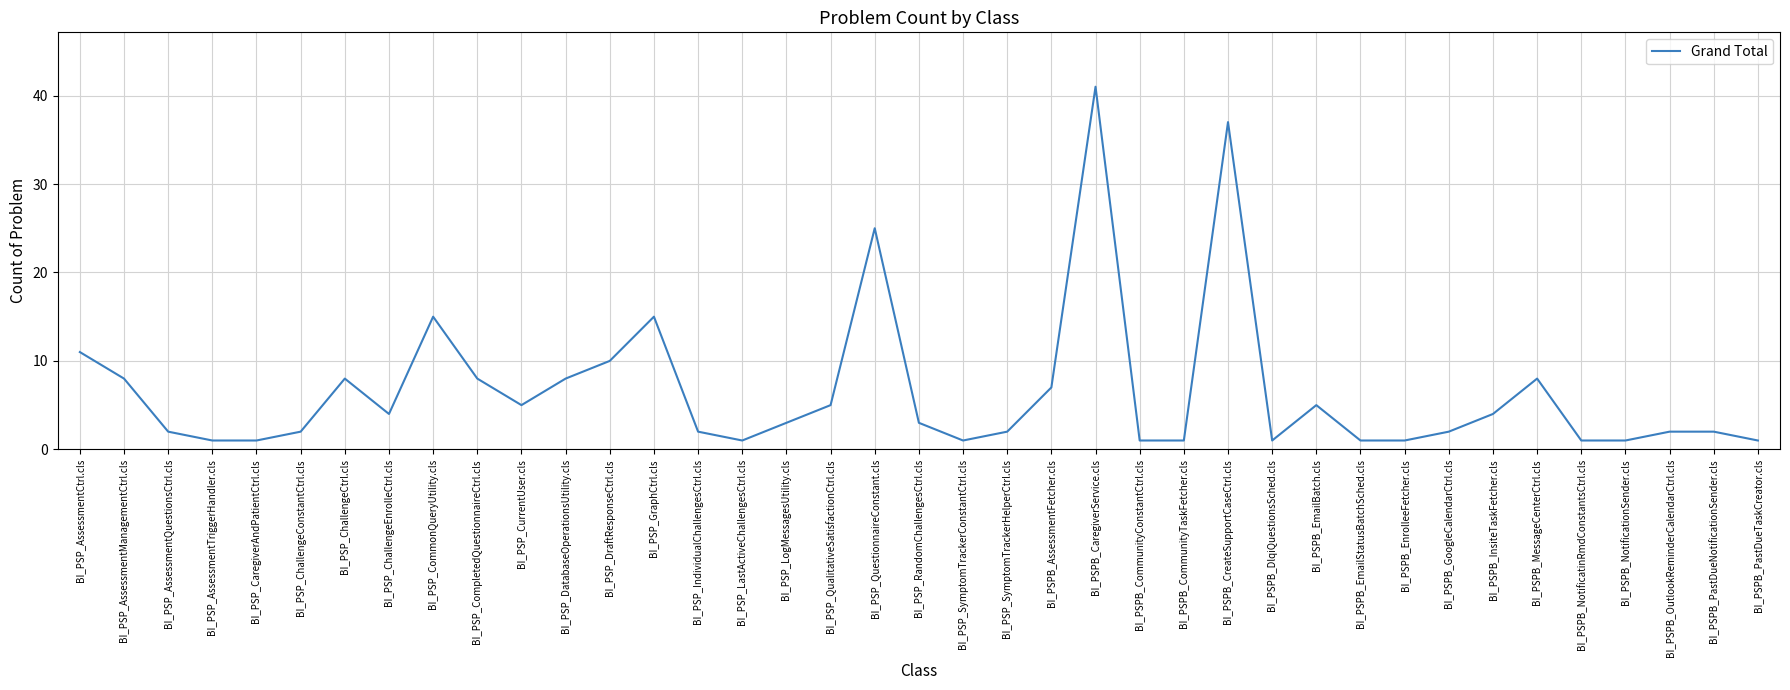

At which label is the value closest to 21?

BI_PSP_QuestionnaireConstant.cls